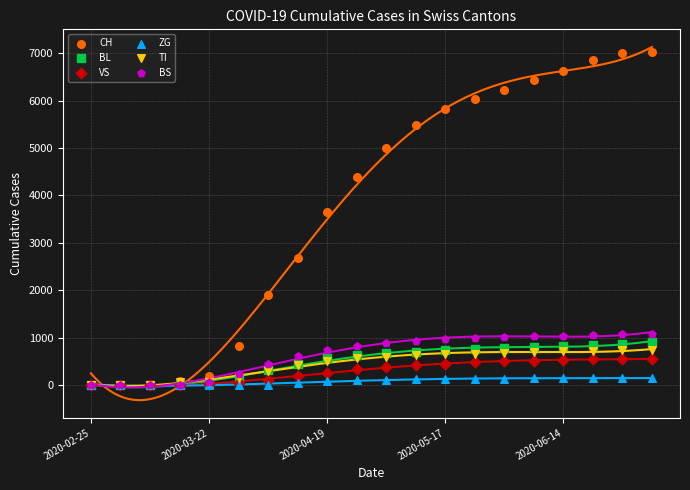

Across all series, what Y value is closest to 3511?

3655